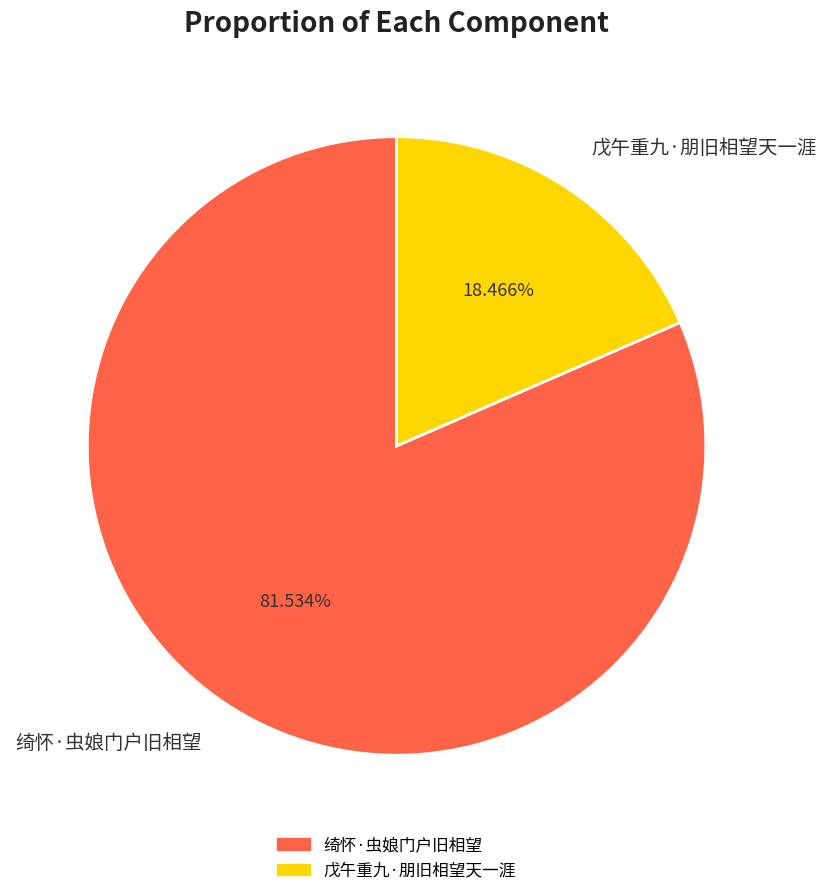

What is the smallest slice in the pie chart?

戊午重九·朋旧相望天一涯